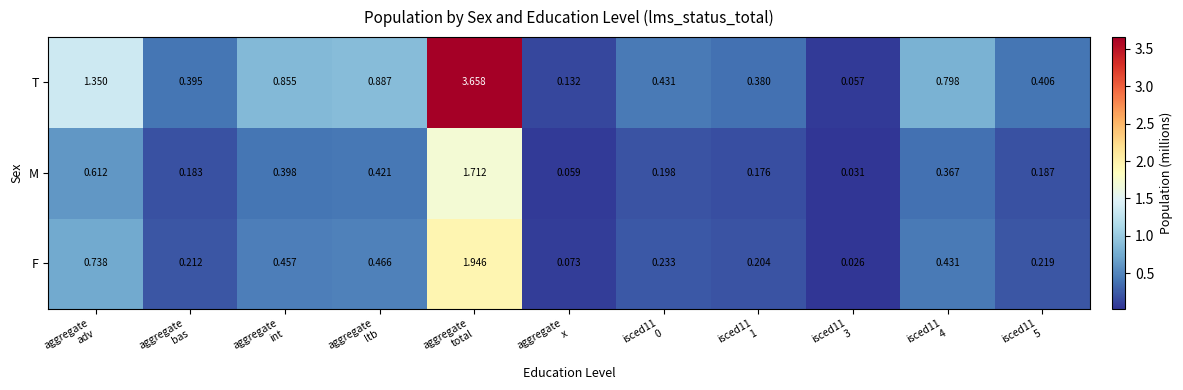

Rank the series by their maximum value, from lowest to highest.

M, F, T